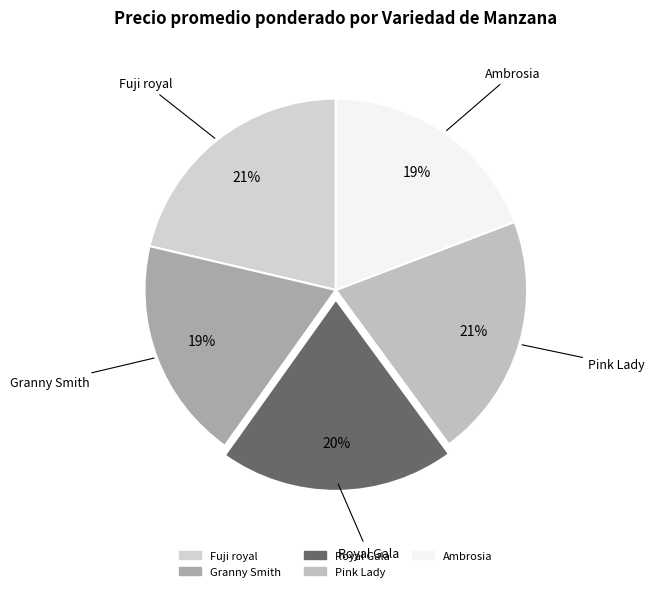

Is there any slice that represents more than half of the pie?

No